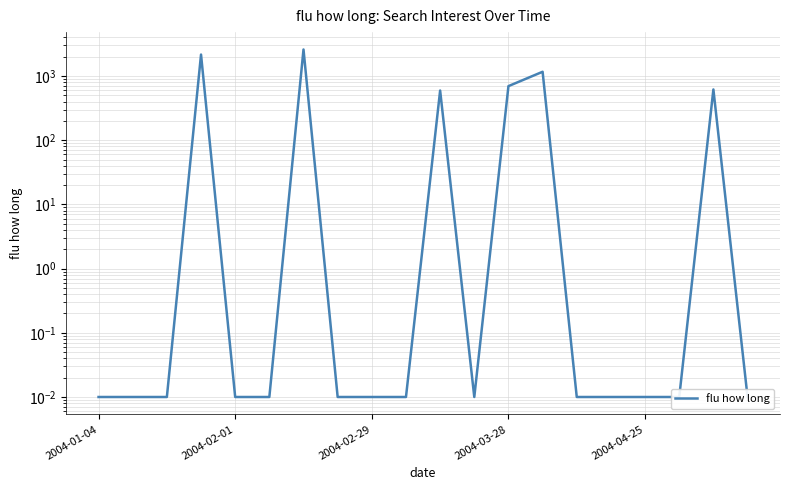

How many lines are shown in the chart?

1